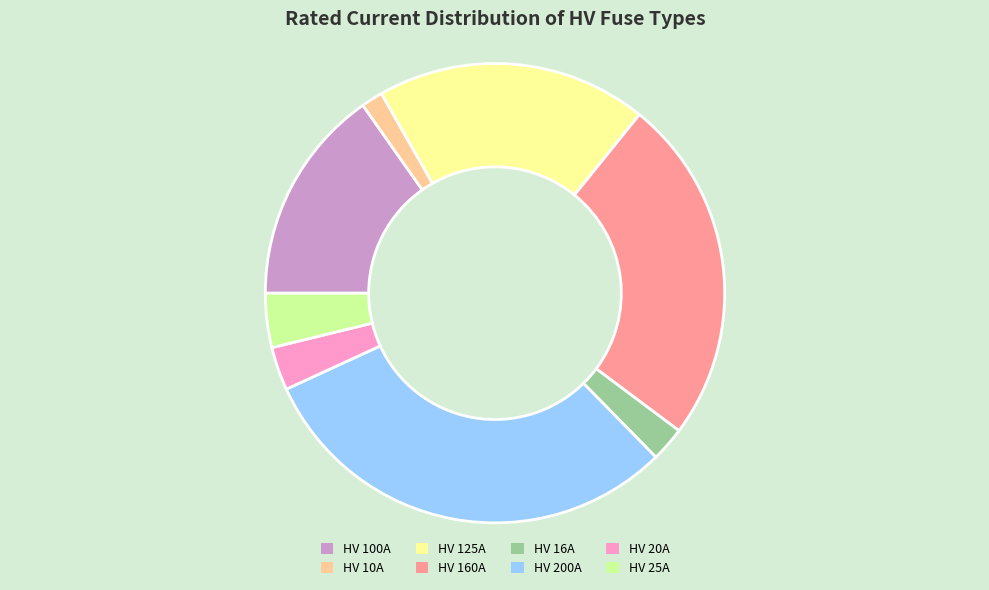

Does any single category account for the majority?

No